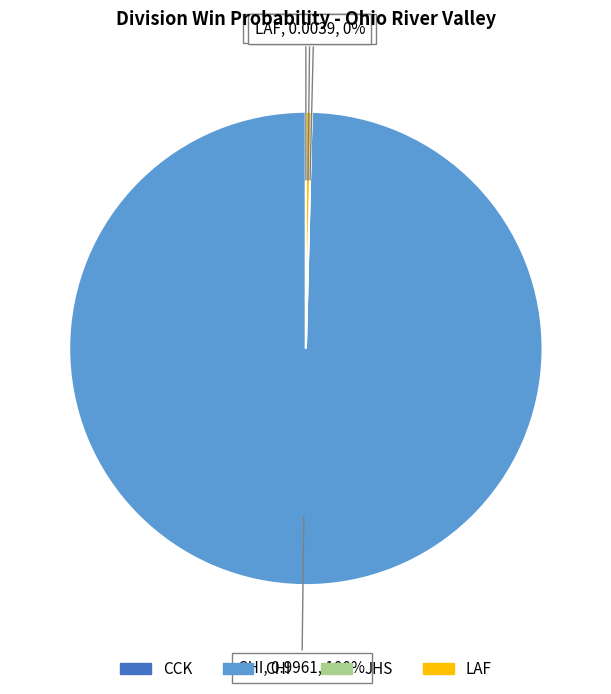

What is the largest slice in the pie chart?

CHI